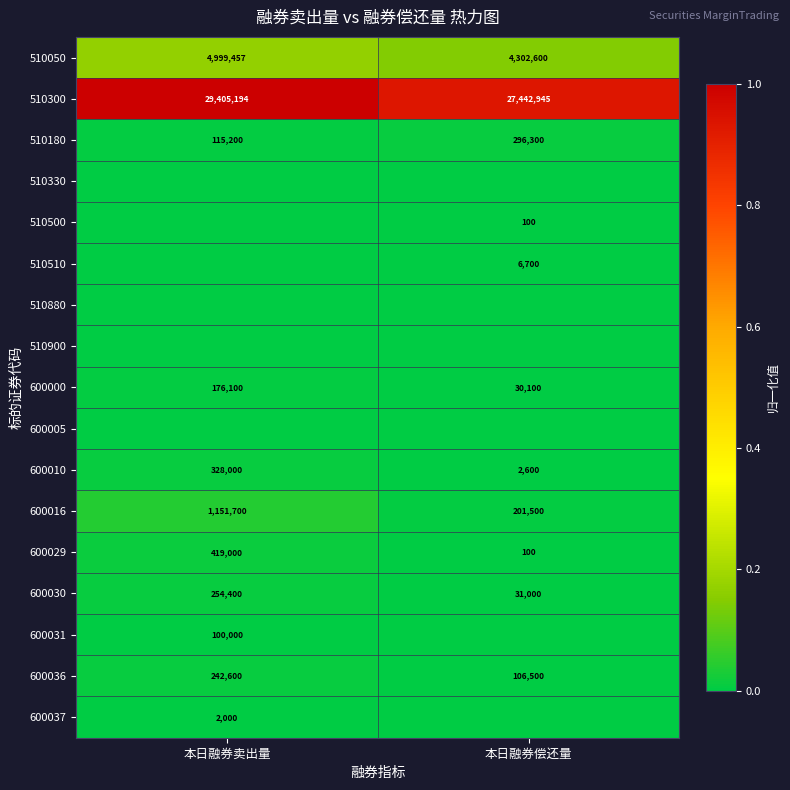

At which label does 510050 reach its minimum?

本日融券偿还量